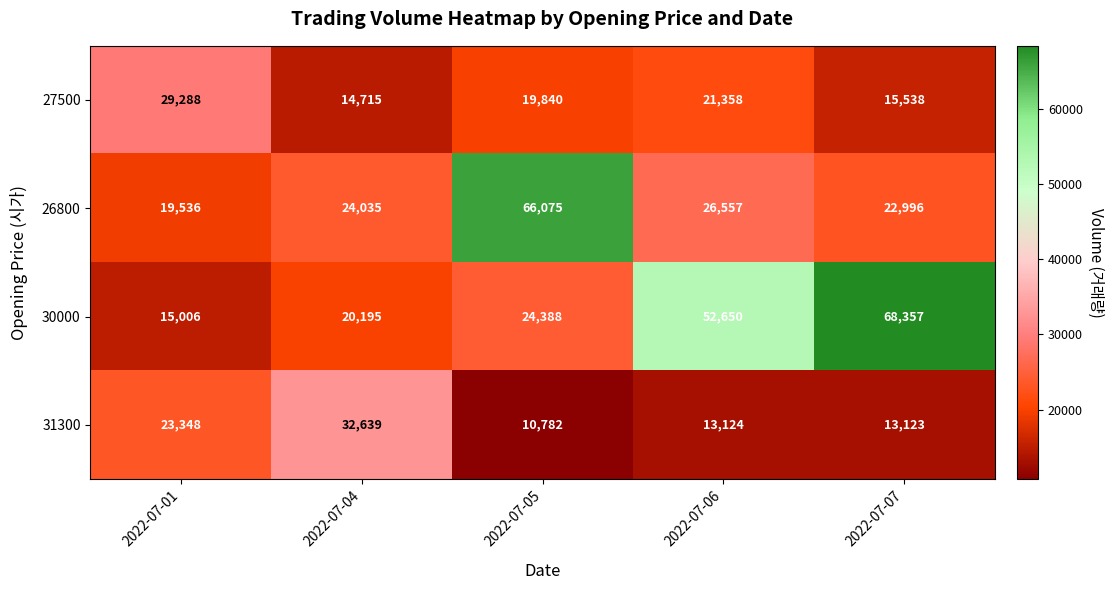

Where does the 27500 series first go above 19840?

2022-07-01